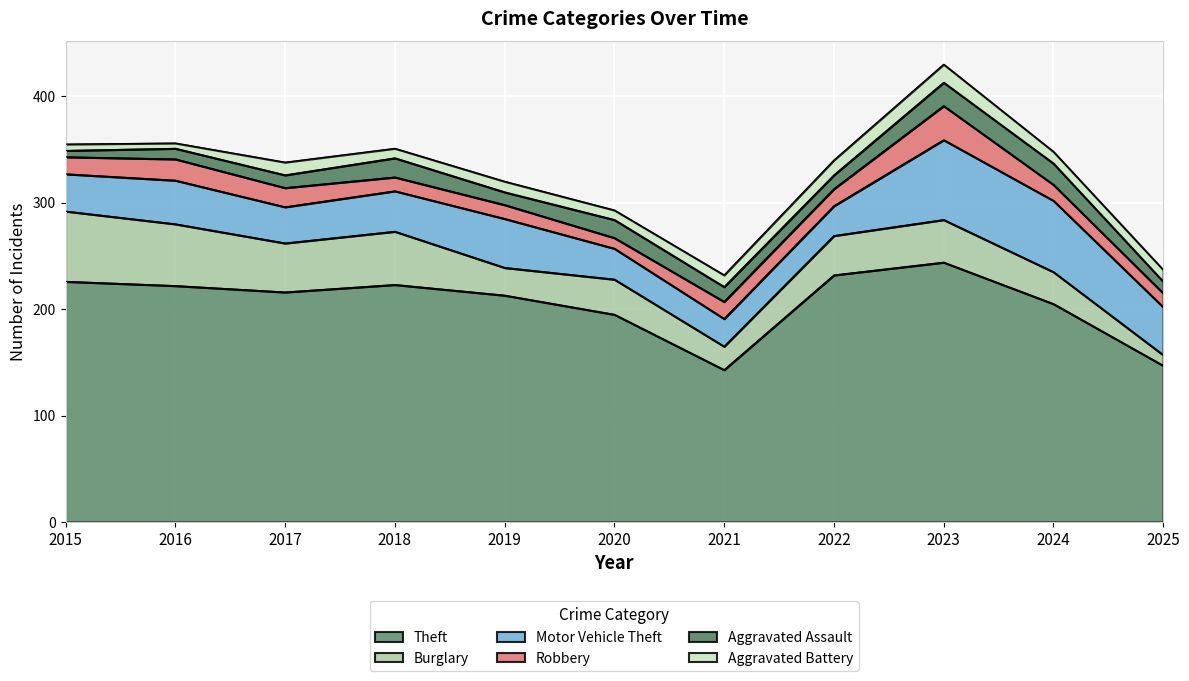

At how many categories does at least one series exceed 160?

9